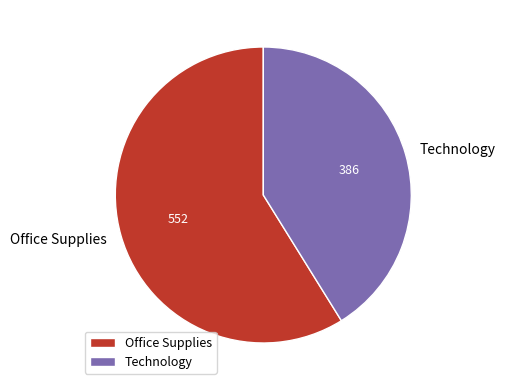

Rank the categories by value from highest to lowest.

Office Supplies, Technology